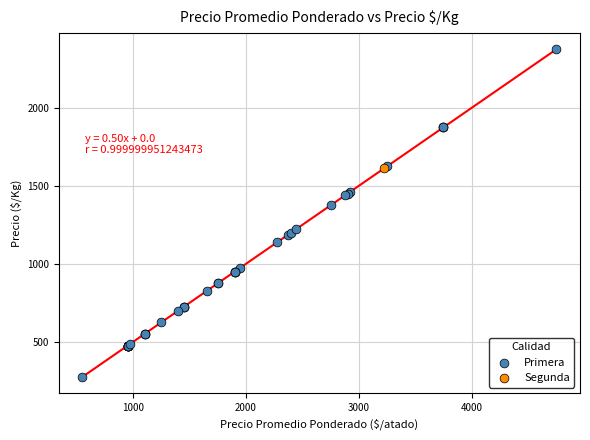

What are all the series names shown in the legend?

Primera, Segunda